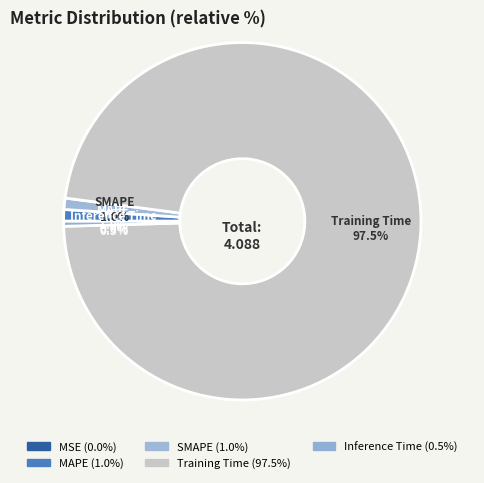

Is the sum of MAPE and SMAPE greater than half?

No